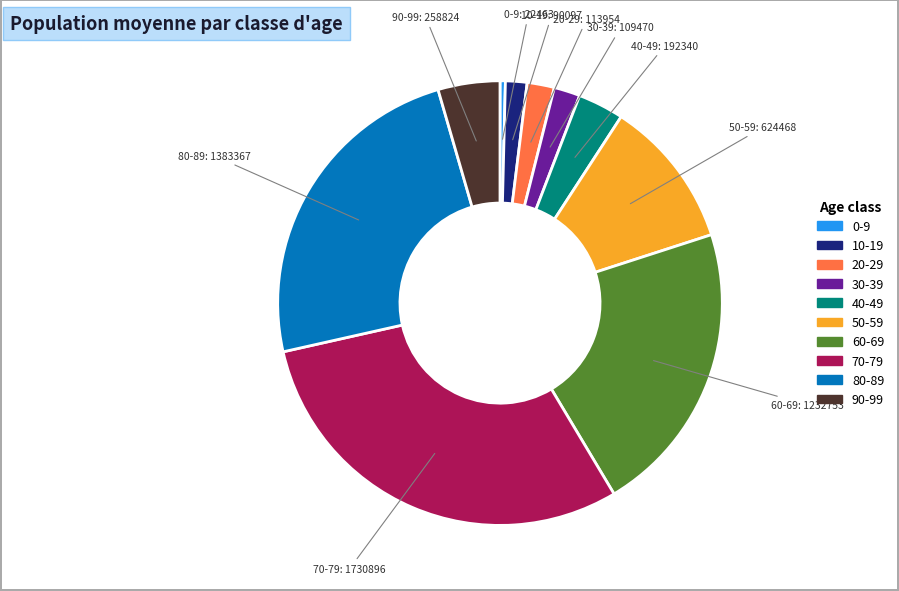

How many segments does this pie chart have?

10